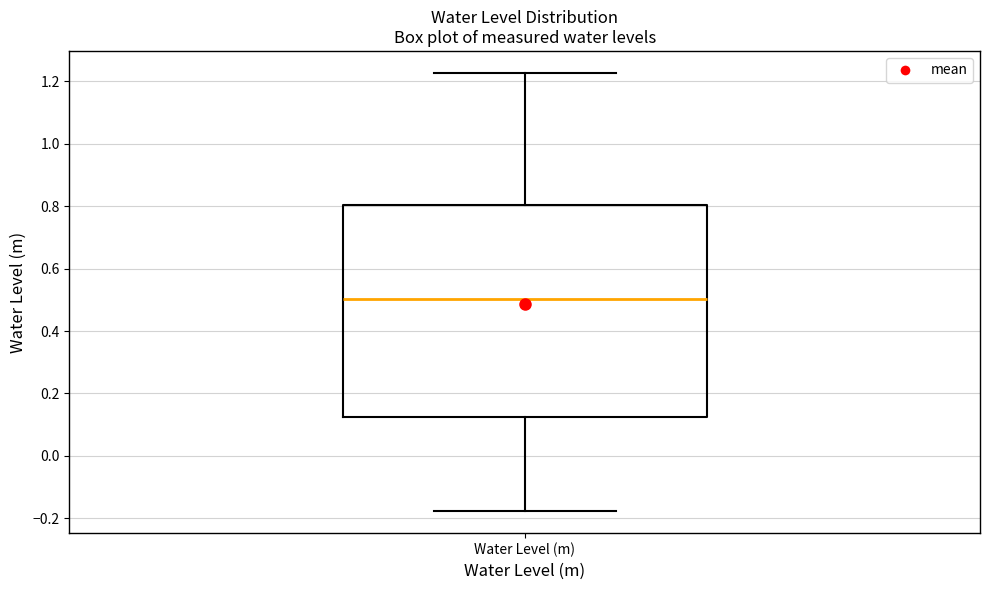

Where does the lower whisker of the box for Water Level (m) end on the y-axis? The values are not printed on the chart, so give them approximately, as read against the axis.

-0.18